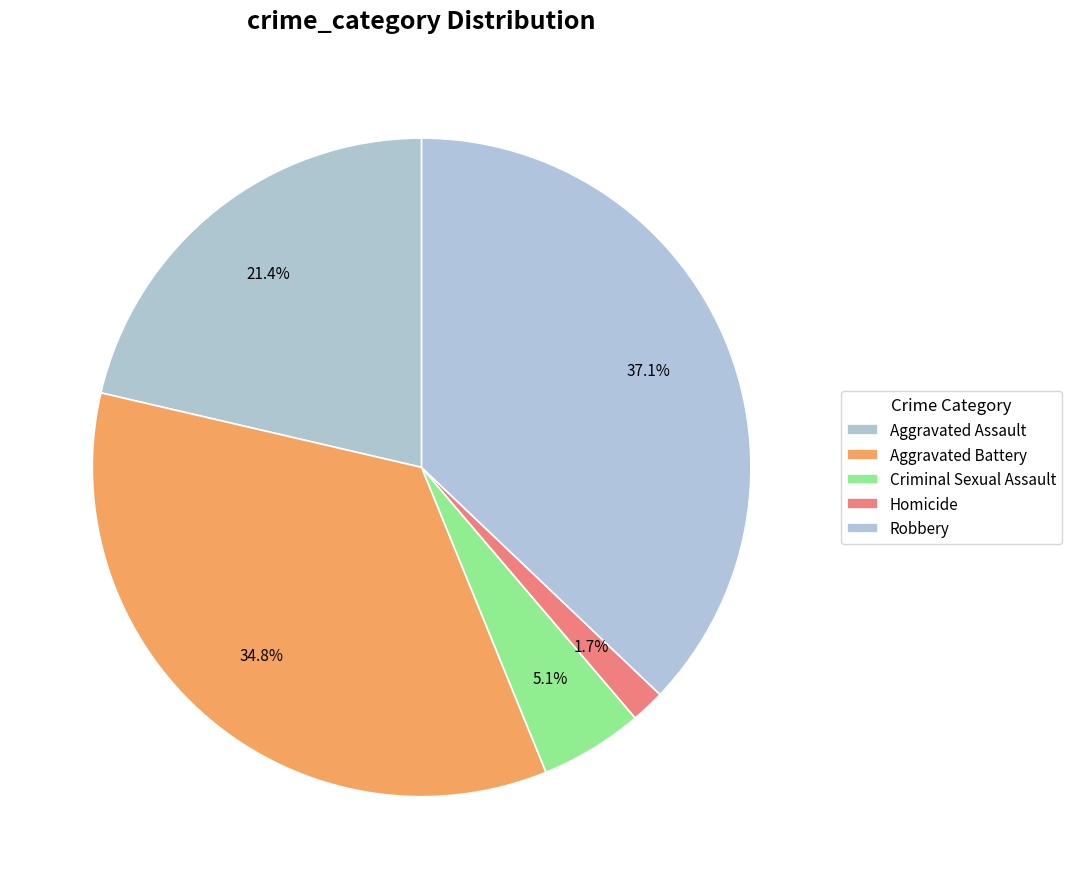

Rank the categories by value from lowest to highest.

Homicide, Criminal Sexual Assault, Aggravated Assault, Aggravated Battery, Robbery